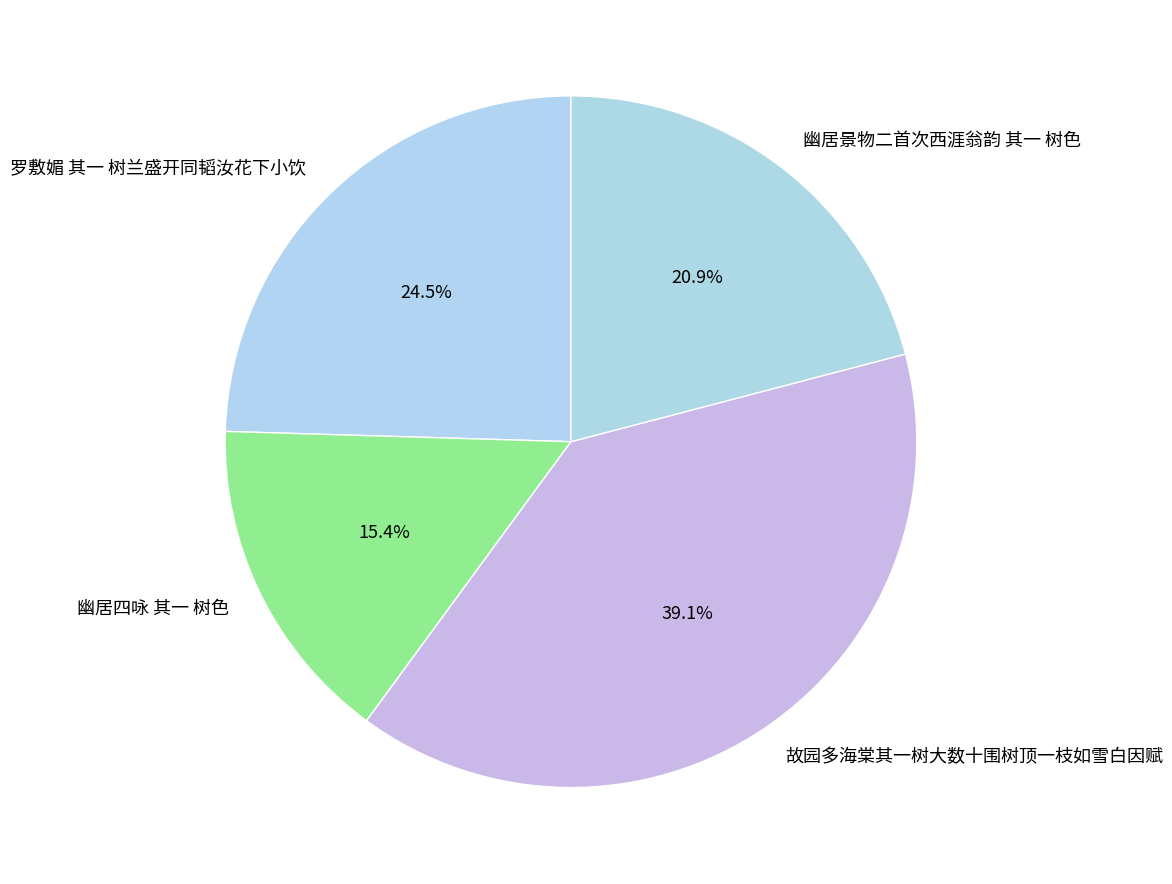

What percentage is the 幽居景物二首次西涯翁韵 其一 树色 slice, to the nearest percent?

21%